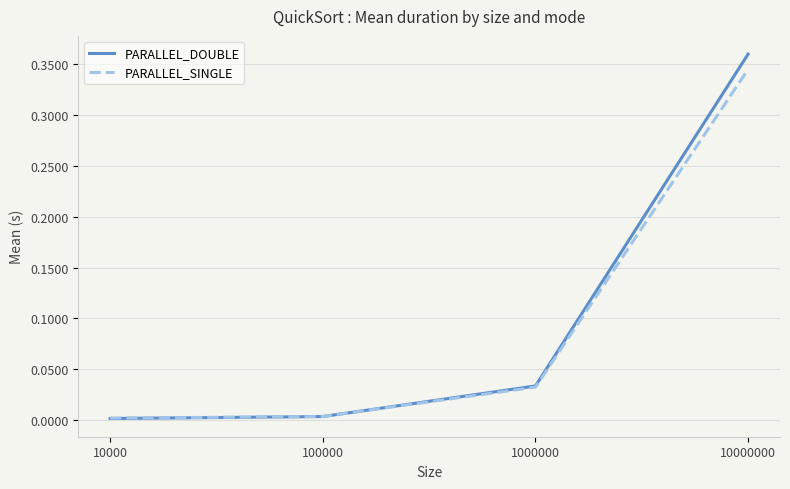

At which category does the chart reach its peak across all series?

10000000